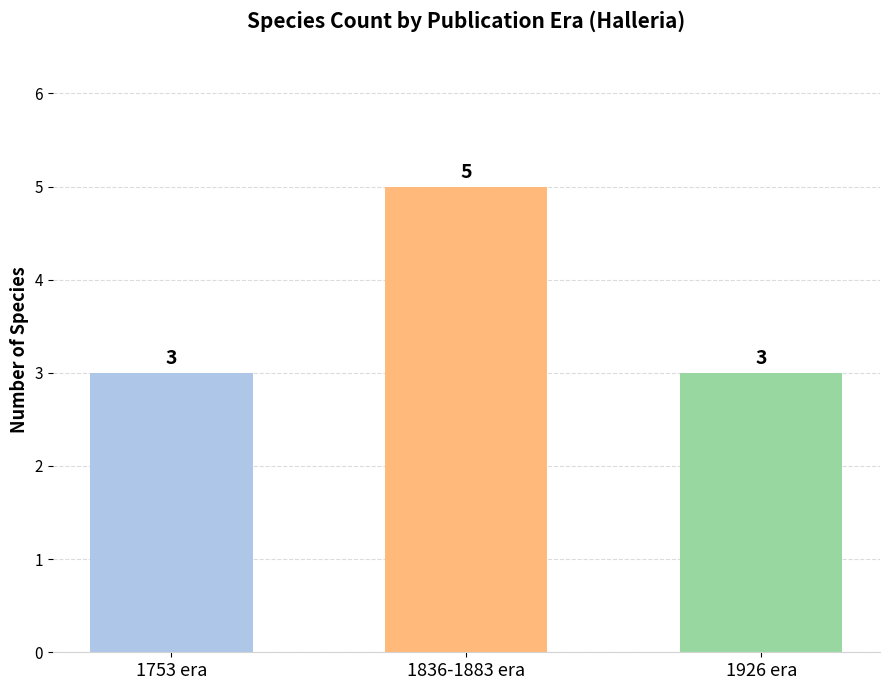

What is the value of the 1st bar from the left?

3